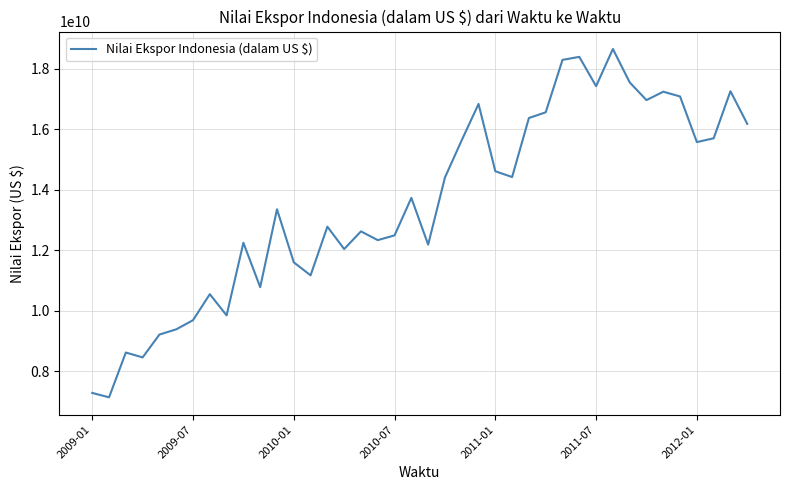

What is the maximum value shown in the chart?

18647825151